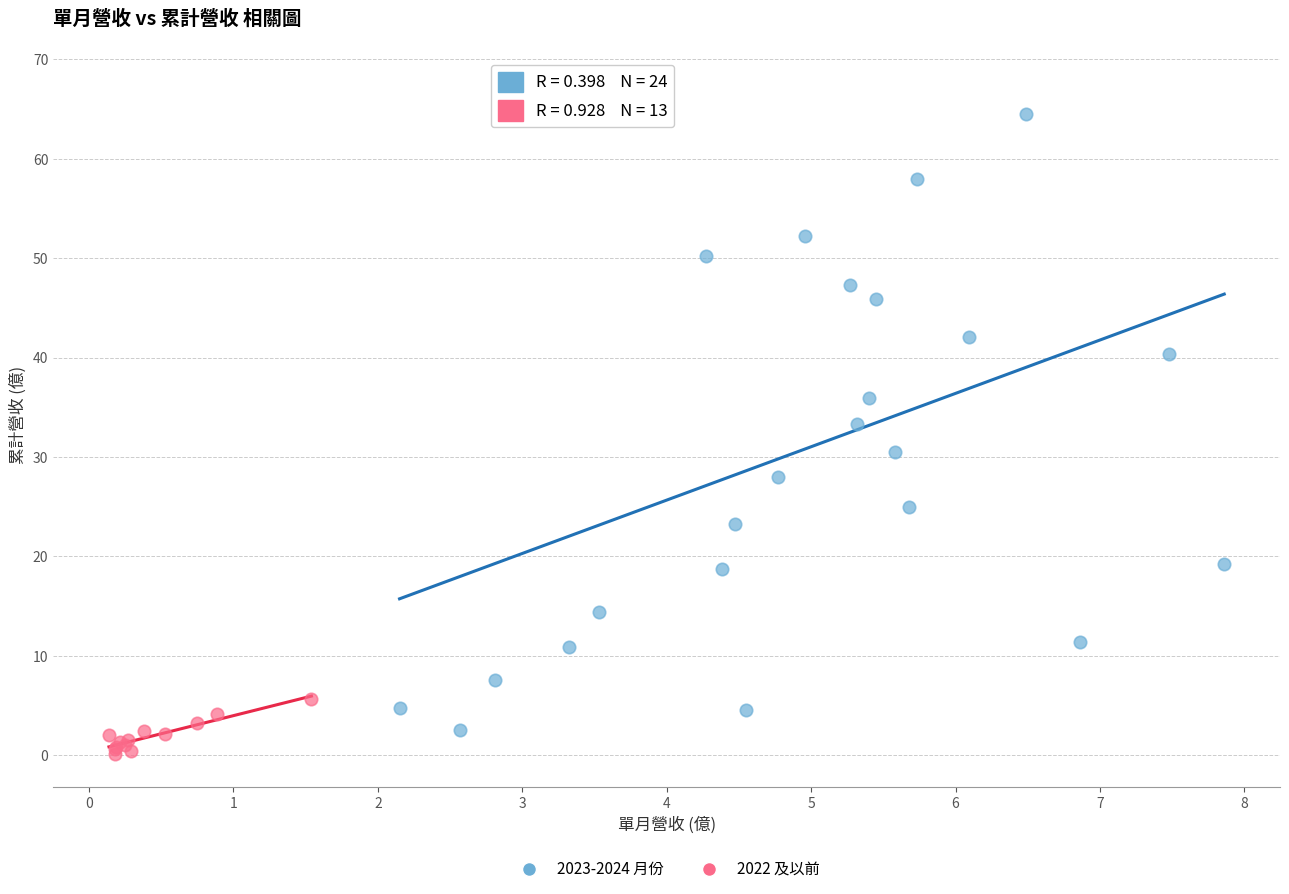

Which series reaches the maximum Y coordinate?

2023-2024 月份